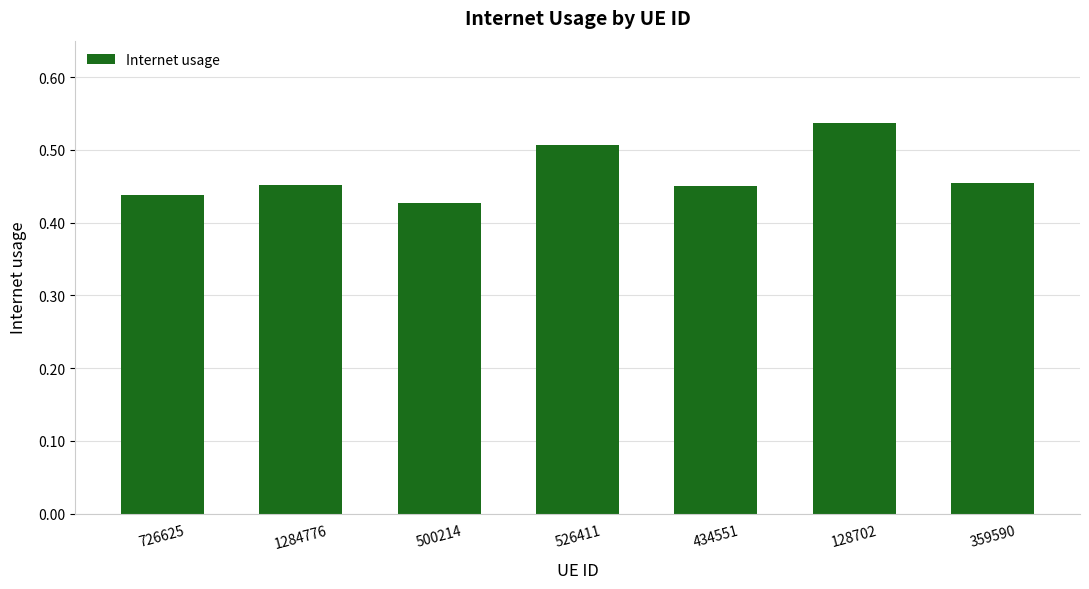

What is the sum of the values at 359590 and 434551?

0.9